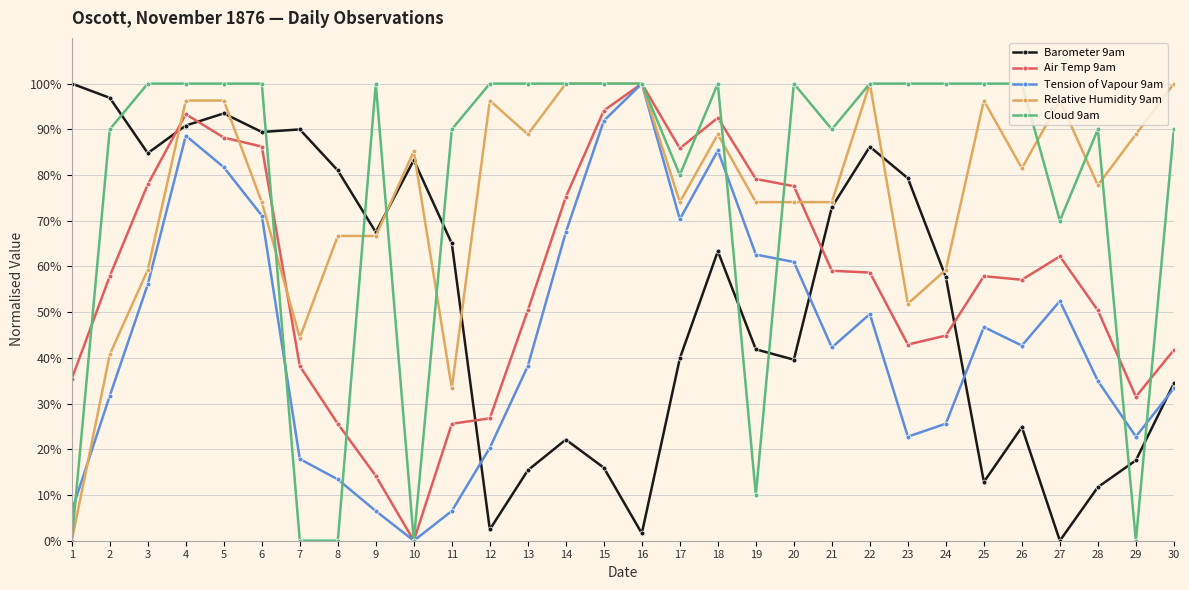

Rank the series at 11 from lowest to highest value.

Tension of Vapour 9am, Air Temp 9am, Relative Humidity 9am, Barometer 9am, Cloud 9am